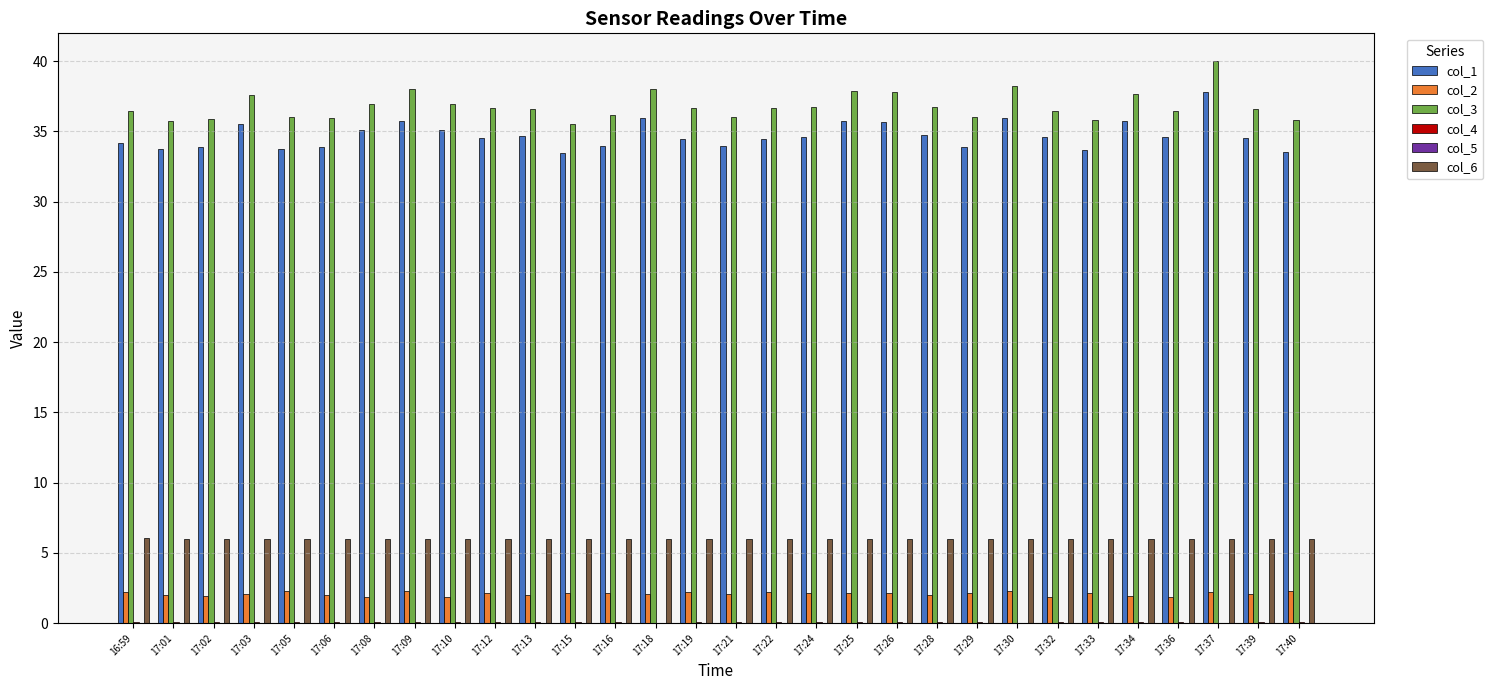

The col_1 series shows 23.2 at 17:05. True or false?

False